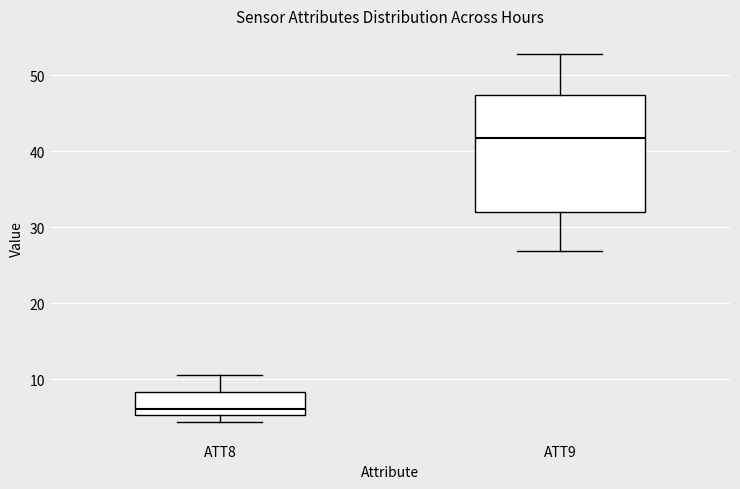

Reading left to right, read every box against the y-axis: the position of its median line, the range the box covers, and the ends of its whiskers. The values are not printed on the chart, so give them approximately, as read against the axis.

ATT8: median 6, box 5 to 8, whiskers 4 to 11
ATT9: median 42, box 32 to 47, whiskers 27 to 53